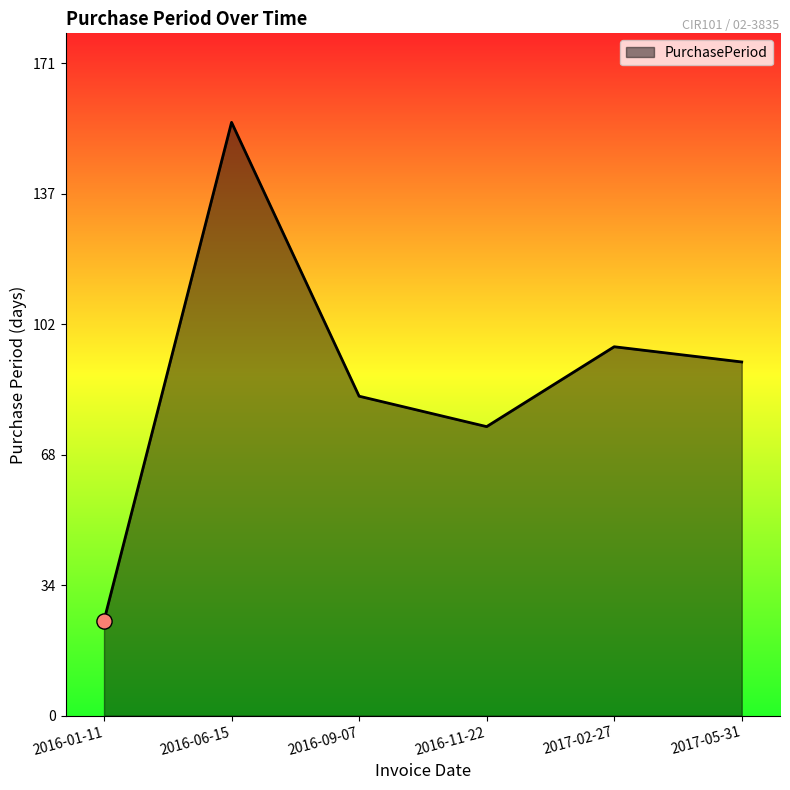

Which has a higher value, 2017-05-31 or 2016-11-22?

2017-05-31